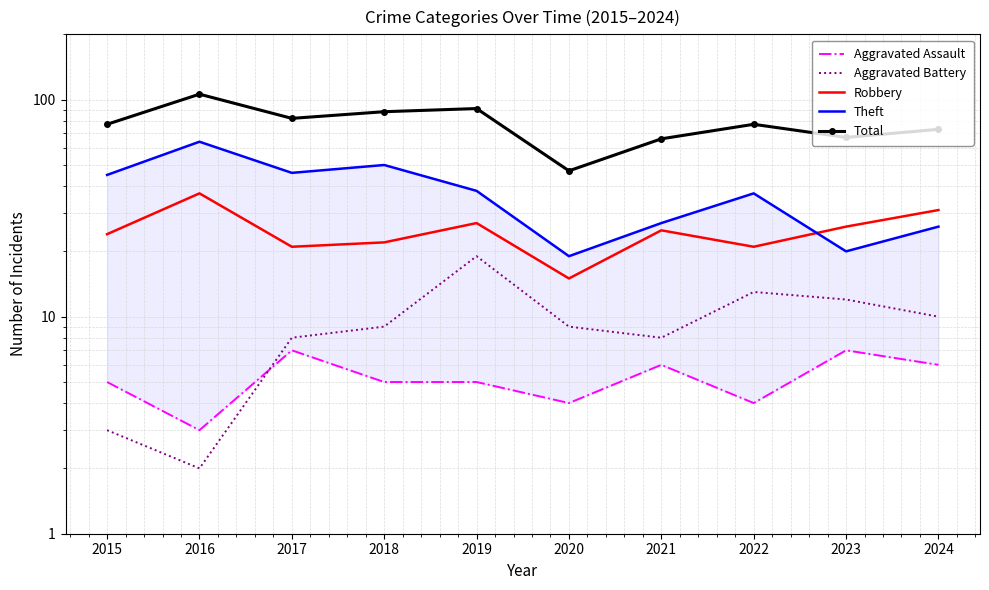

At which label is Total closest to 76?

2015